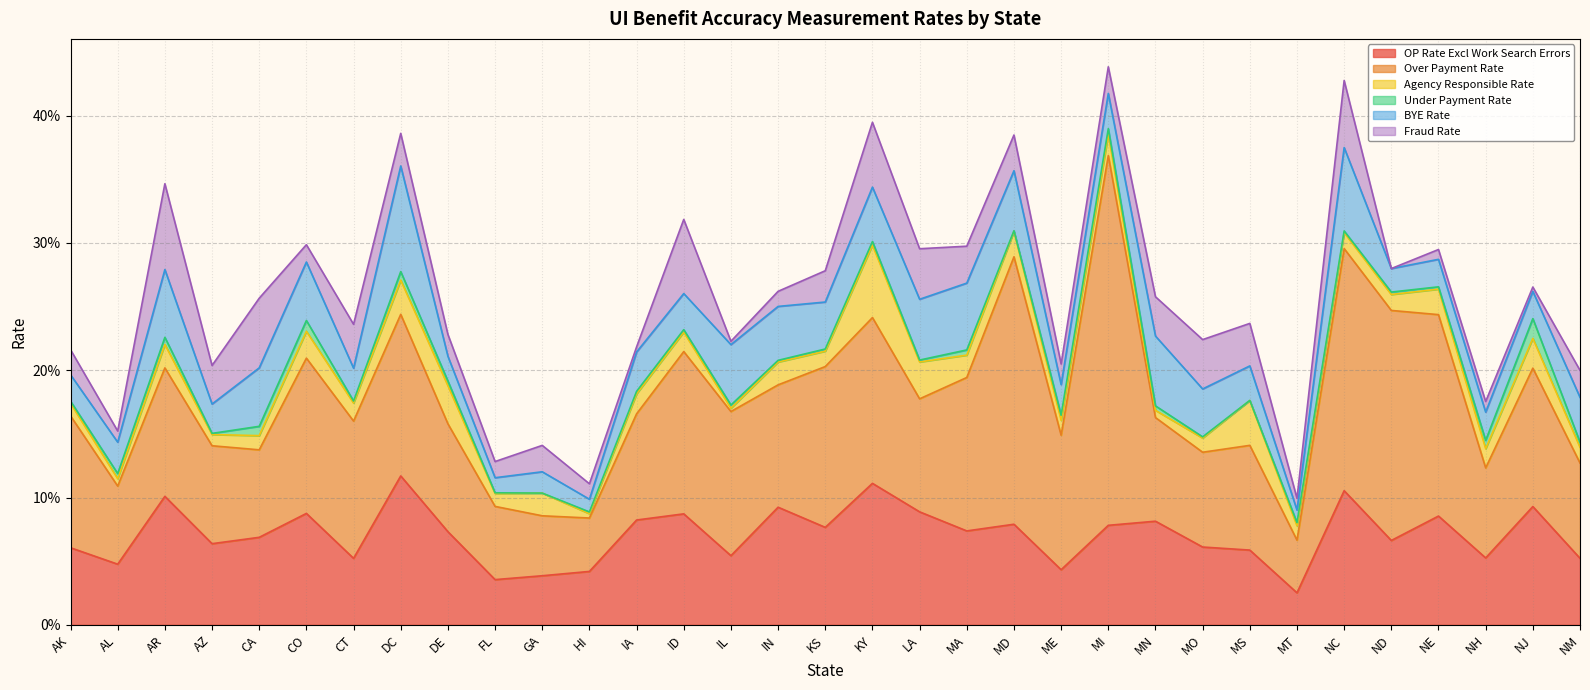

The value of Agency Responsible Rate at CO is 0.0. True or false?

False